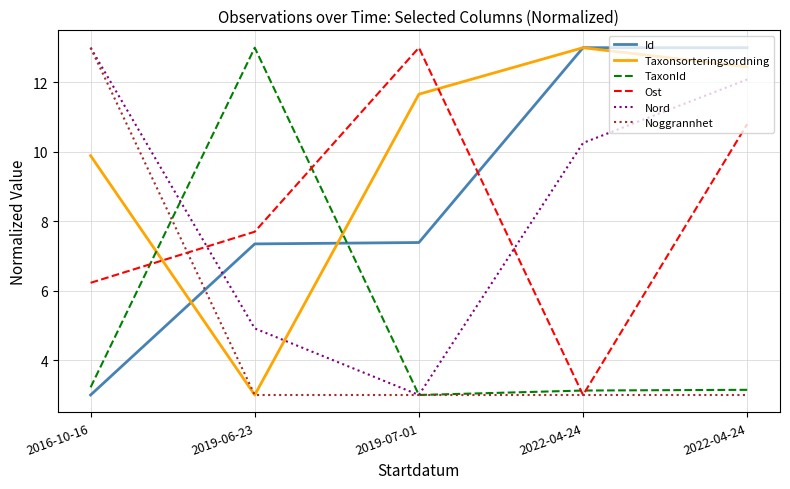

What is the minimum value shown in the chart?

3.0